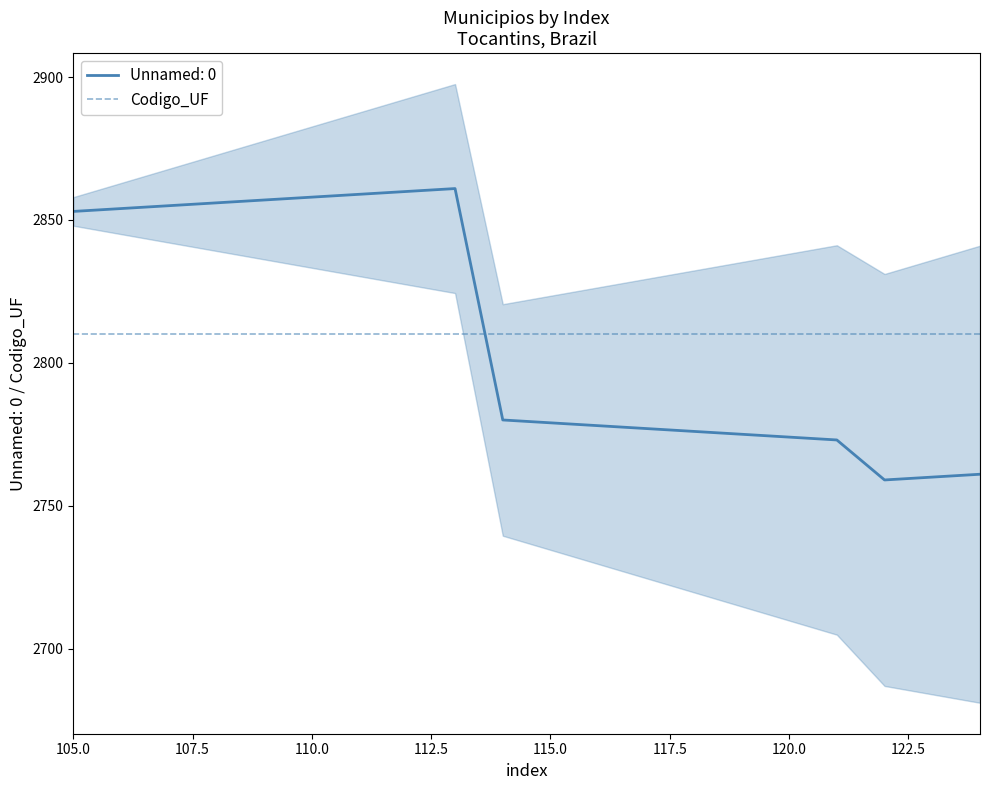

Rank the categories by value from lowest to highest.

122, 123, 124, 121, 120, 119, 118, 117, 116, 115, 114, 105, 106, 107, 108, 109, 110, 111, 112, 113